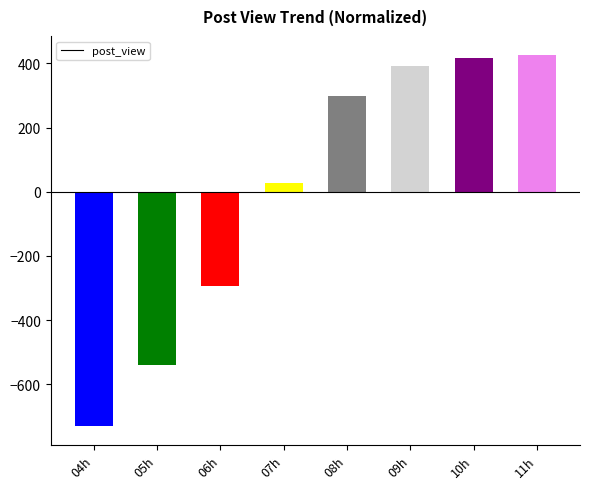

Which category has the lowest value across all series?

04h